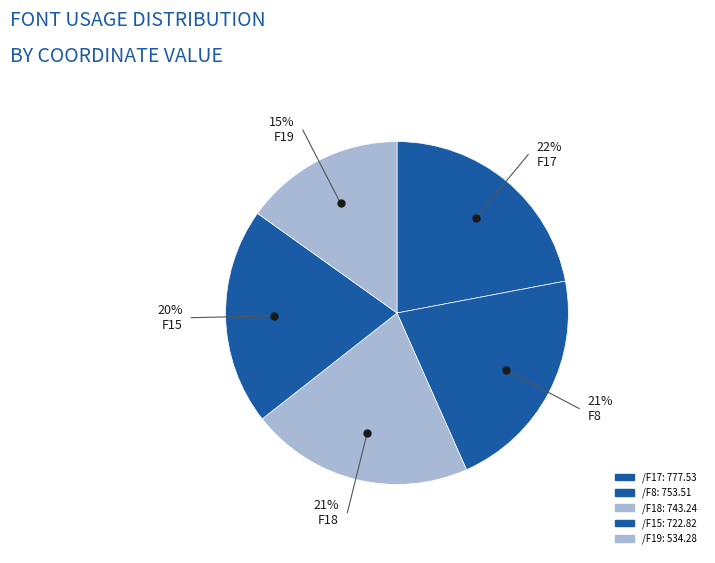

Which category has the smallest portion of the pie?

/F19